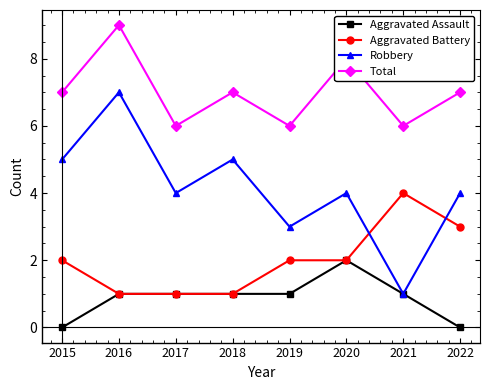

What is the greatest value displayed?

9